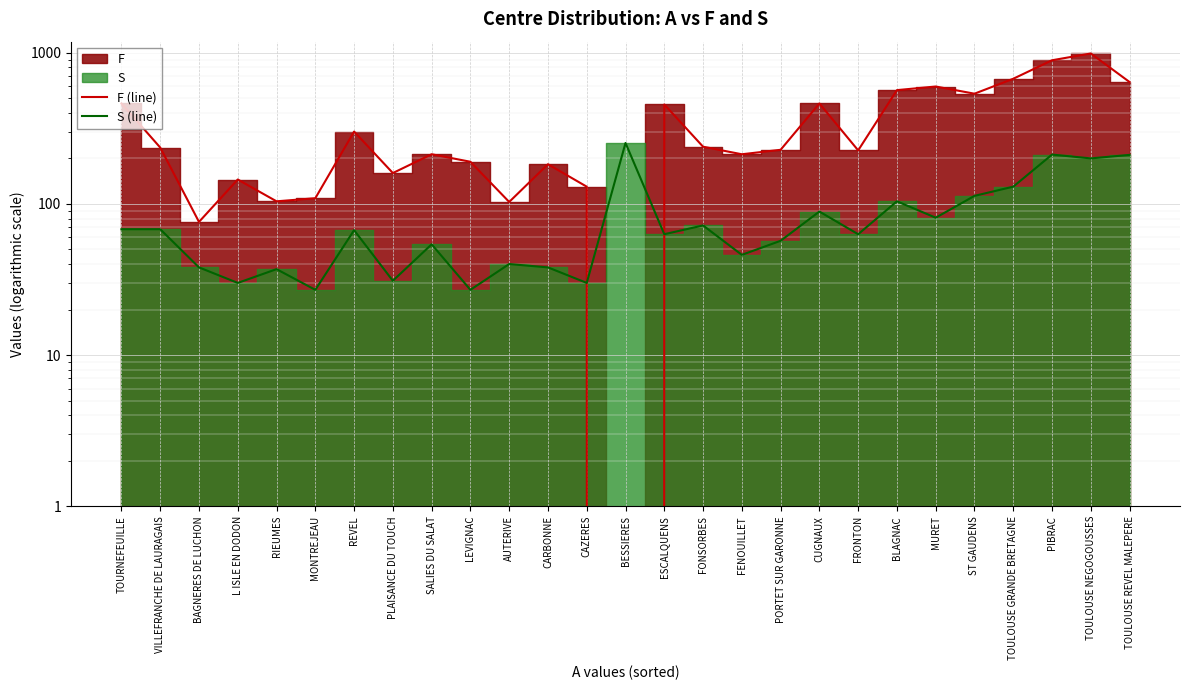

What is the label of the 26th point from the left?

TOULOUSE NEGOGOUSSES